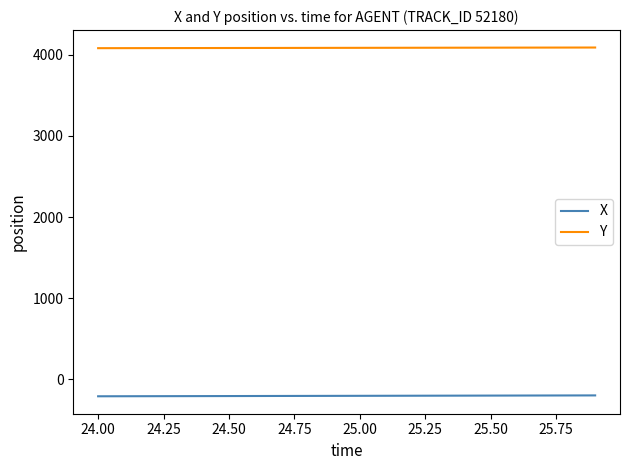

How many lines are shown in the chart?

2